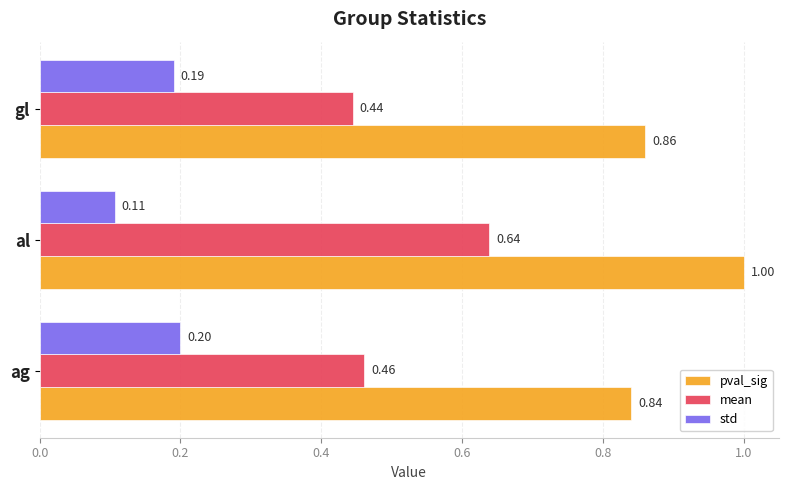

Which series has the largest range (max minus min)?

mean